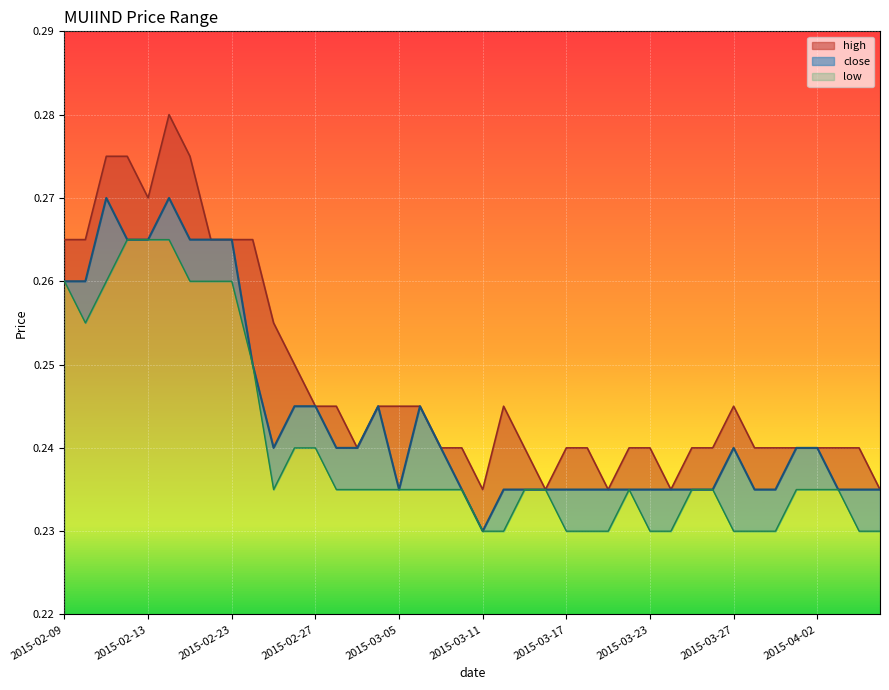

What is the maximum value for close?

0.3